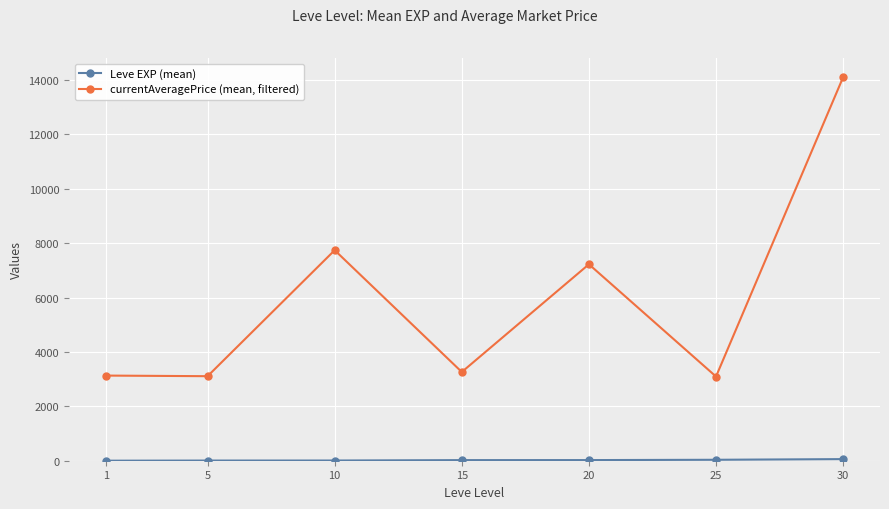

What is the difference between the highest and lowest values at 15?

3240.5